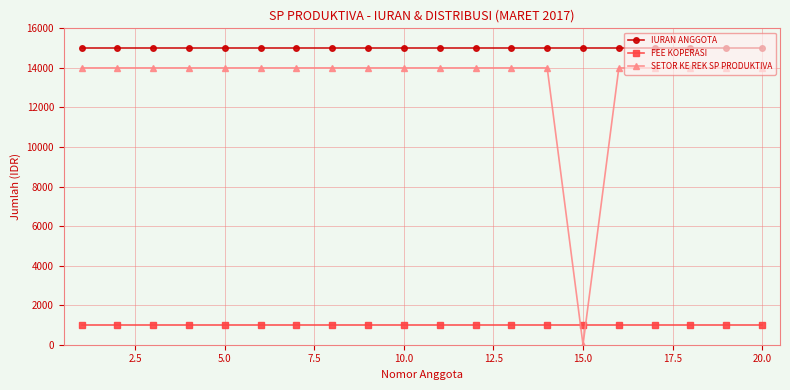

What is the greatest value displayed?

15000